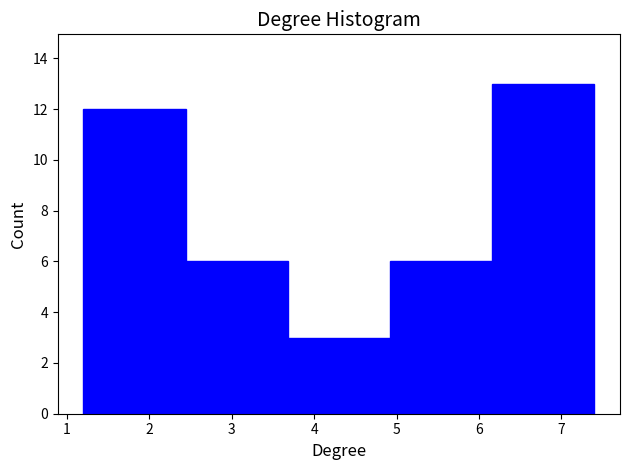

Which range on the x-axis has the tallest bar?

6.16 to 7.40